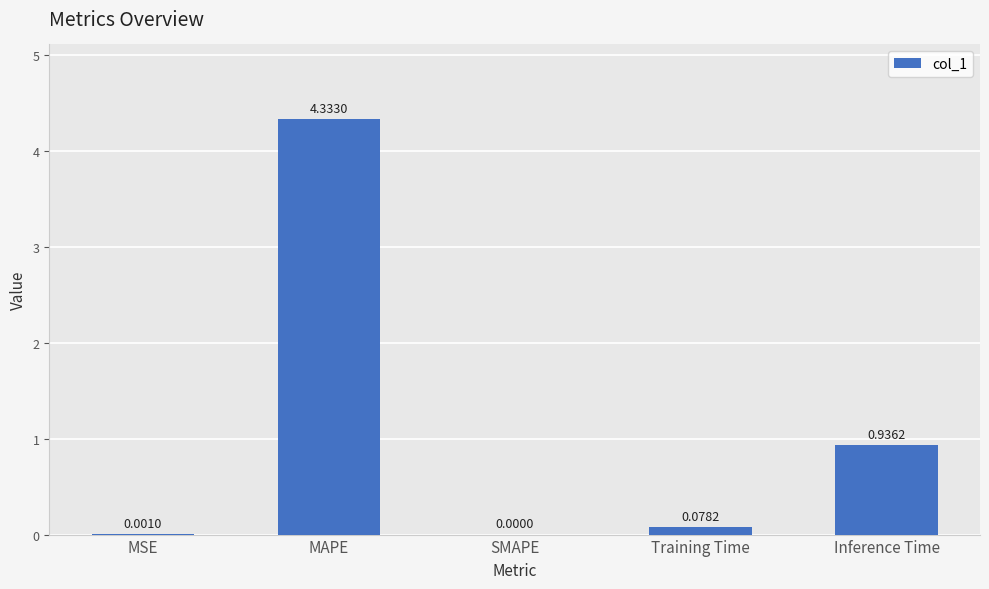

How many data points are above 0?

4